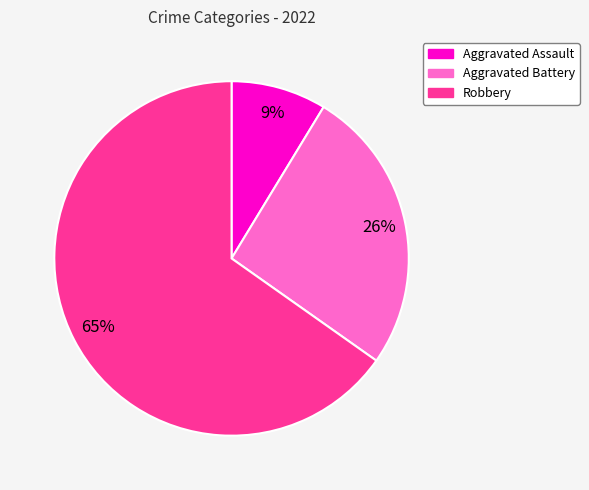

Does any single category account for the majority?

Yes